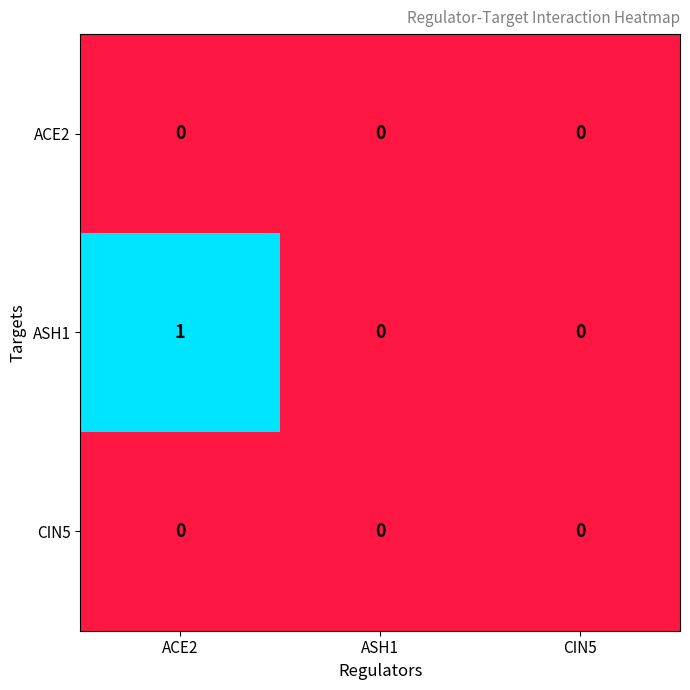

The ACE2 series shows 0 at ACE2. True or false?

True